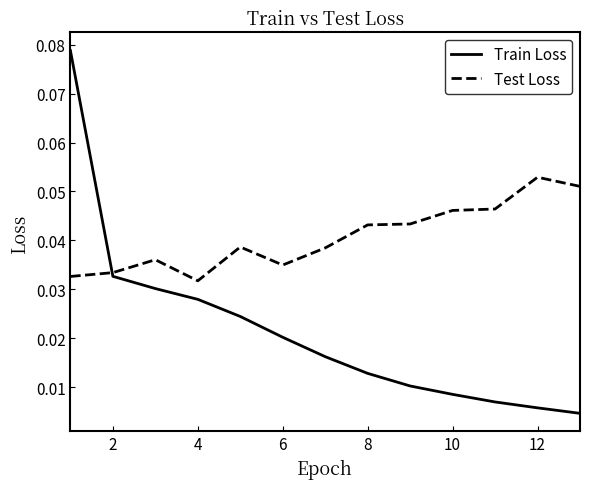

Which series has the largest range (max minus min)?

Train Loss